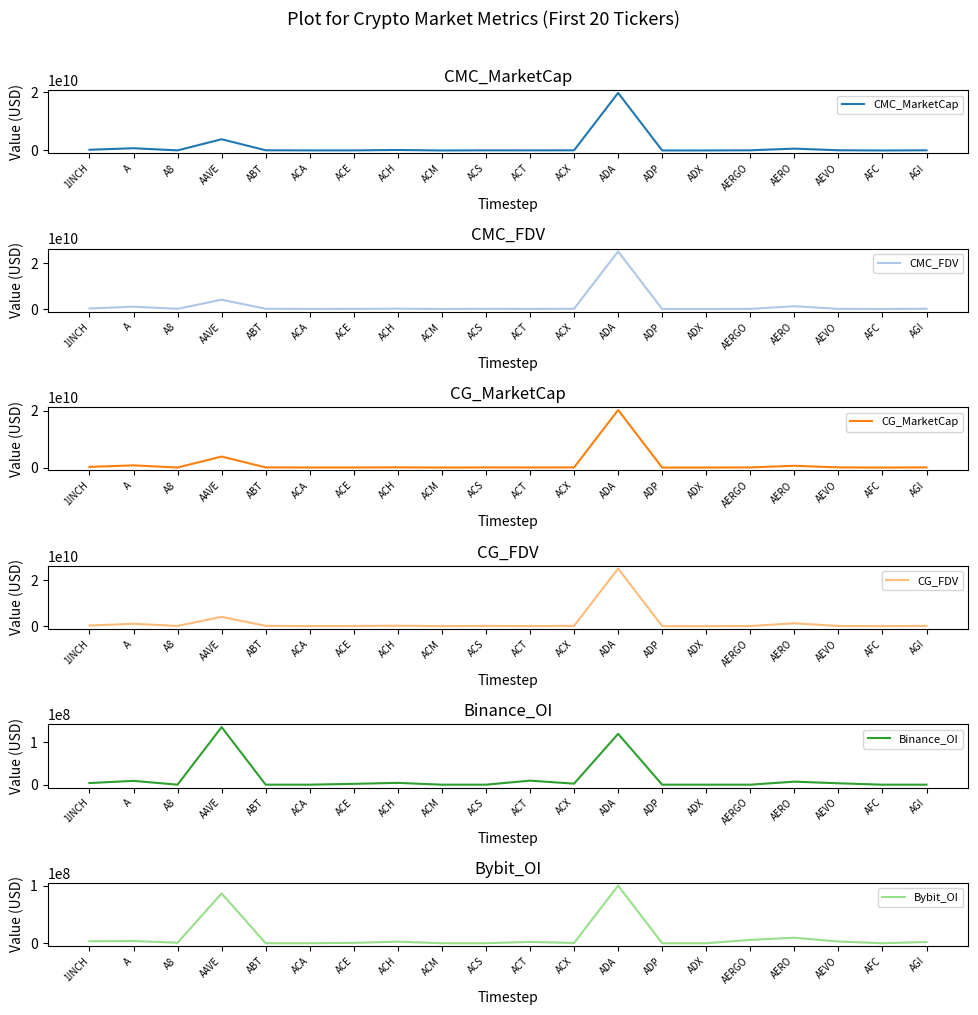

How many interior local peaks does the Bybit_OI series have?

6